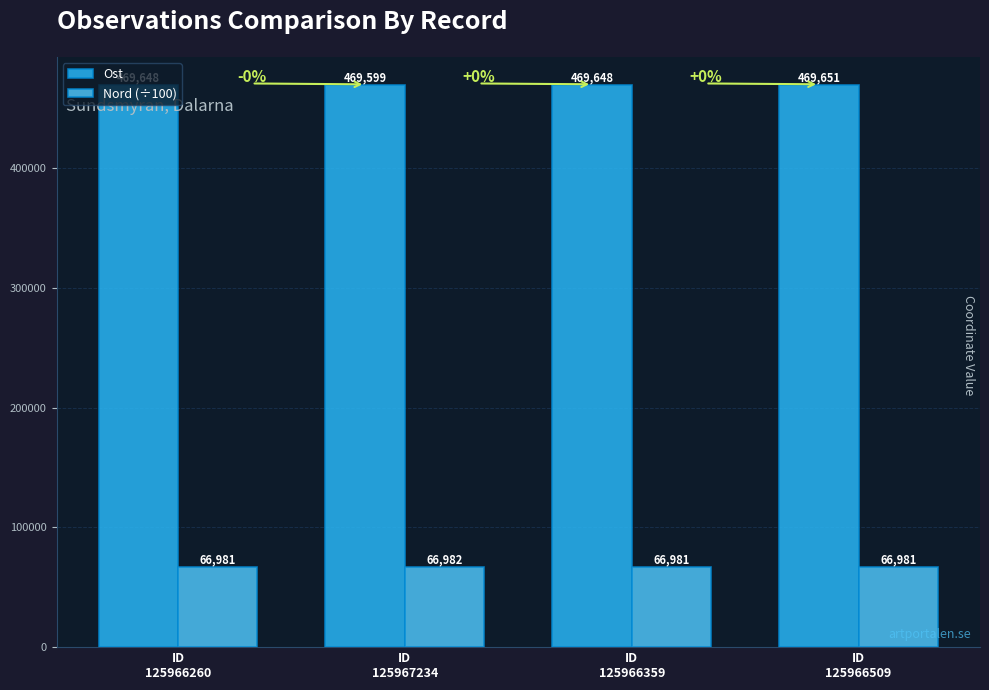

List the series in order of their peak value, highest first.

Ost, Nord (÷100)